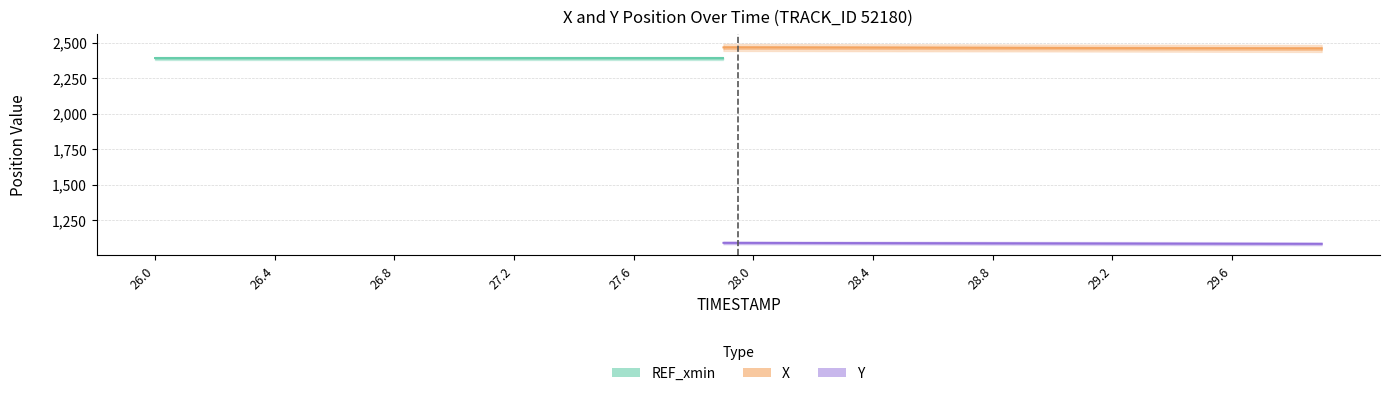

Is it true that Y equals 630.5 at 26.3?

False